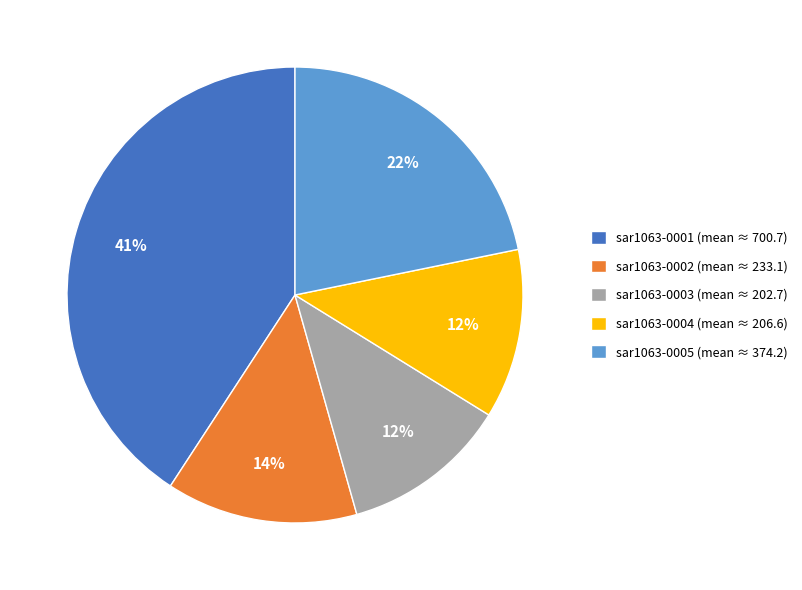

Do sar1063-0003 (mean ≈ 202.7) and sar1063-0005 (mean ≈ 374.2) together represent more than half of the pie?

No